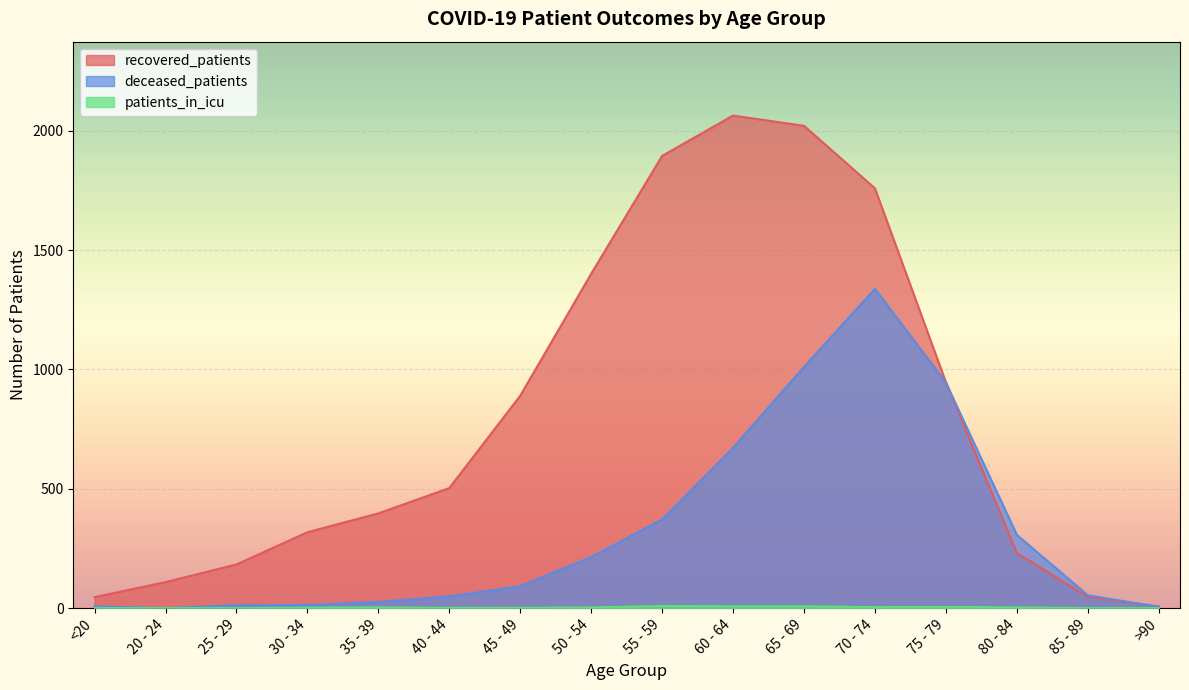

What is the label of the 15th point from the left?

85 - 89